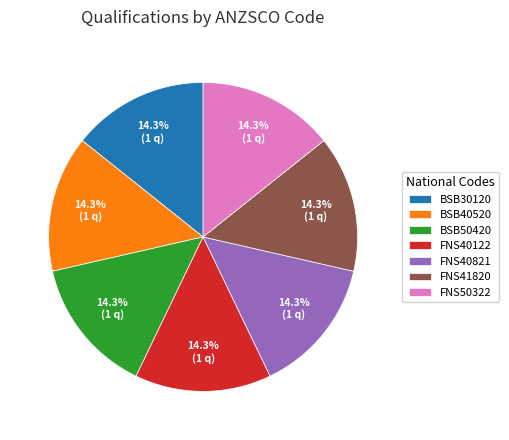

What is the ratio of the value at BSB40520 to the value at FNS50322?

1.0